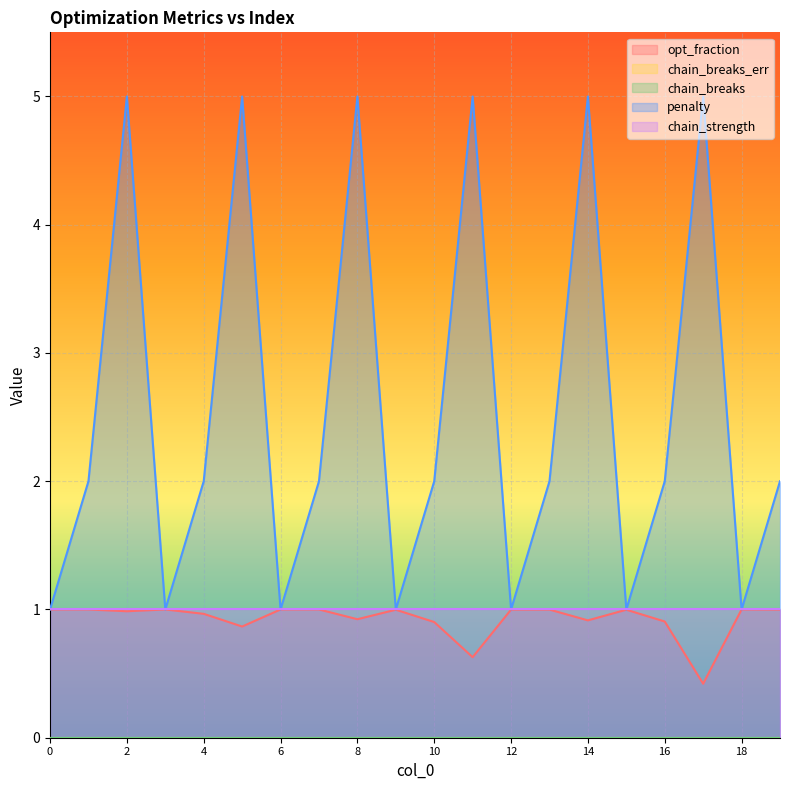

Which series changed the most between 5 and 9?

penalty